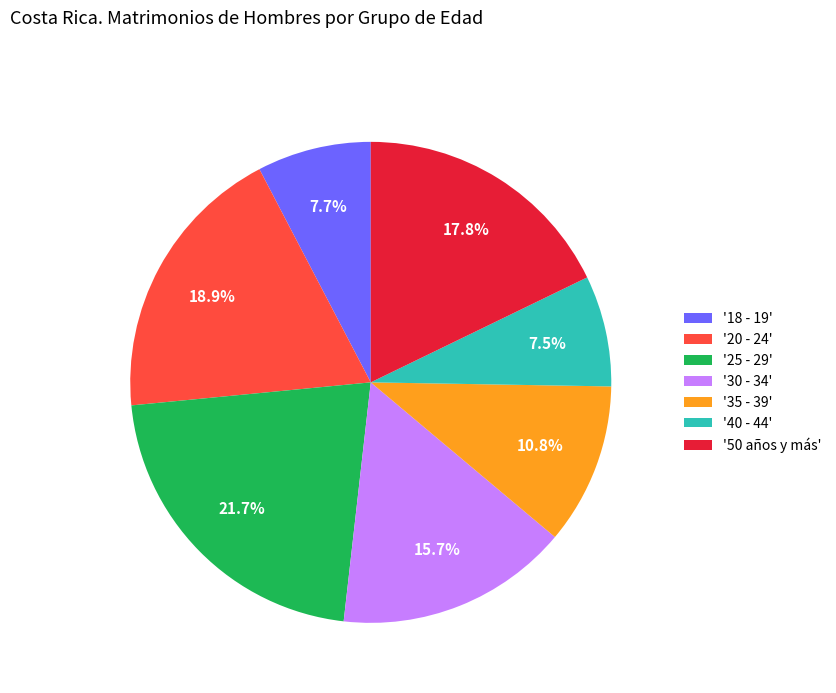

What is the ratio of the value at '20 - 24' to the value at '50 años y más'?

1.1